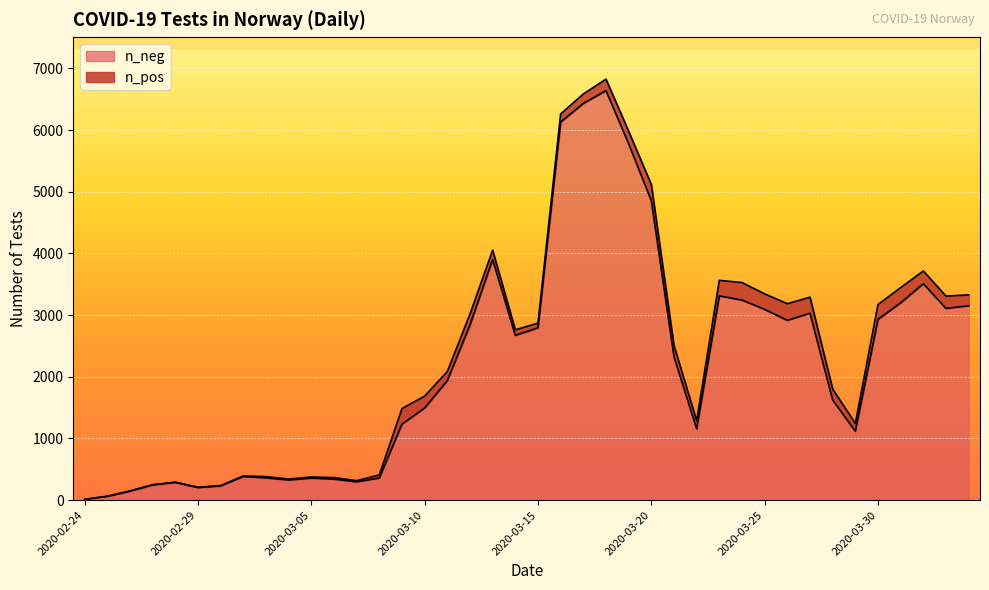

Reading left to right, what are all the values shown in this chart?

12	62	146	247	287	203	230	383	360	326	356	340	296	358	1231	1493	1937	2840	3902	2672	2794	6131	6433	6641	5779	4856	2324	1156	3312	3244	3093	2915	3031	1623	1117	2931	3200	3509	3109	3152